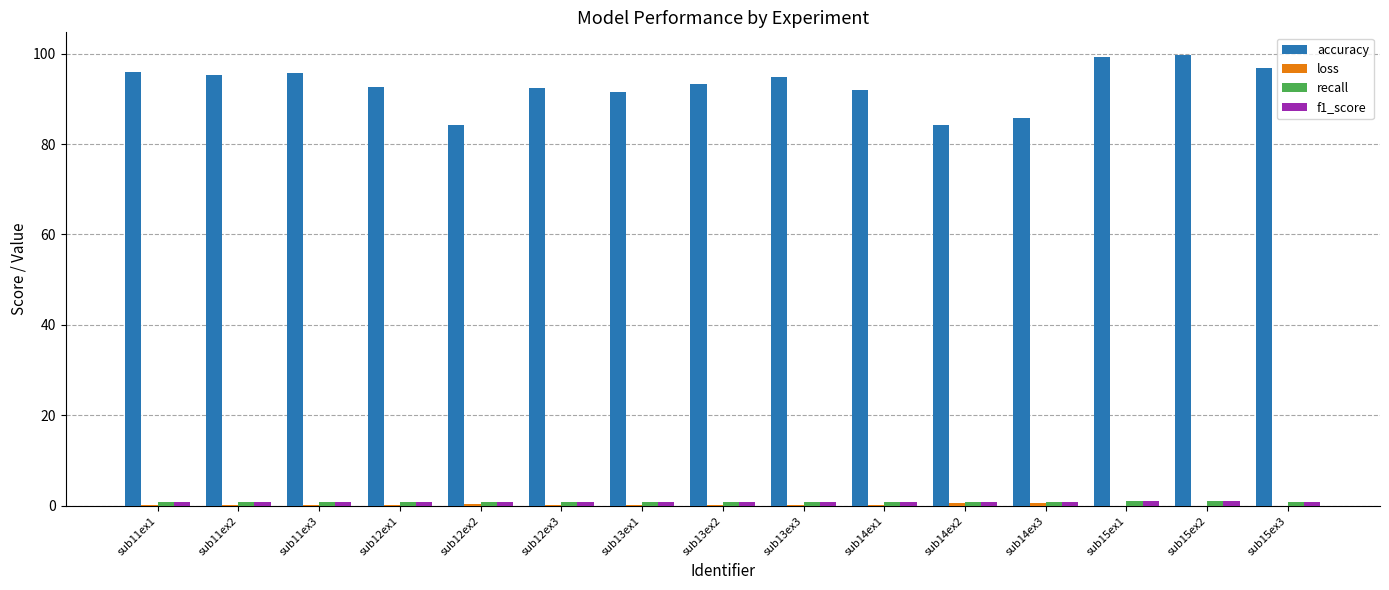

The value of accuracy at sub15ex2 is 27.6. True or false?

False